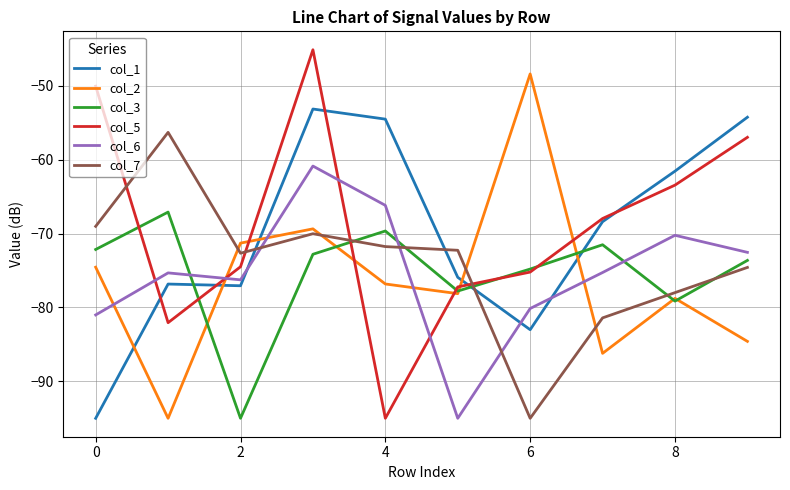

Does the chart display data point markers on the line(s)?

No